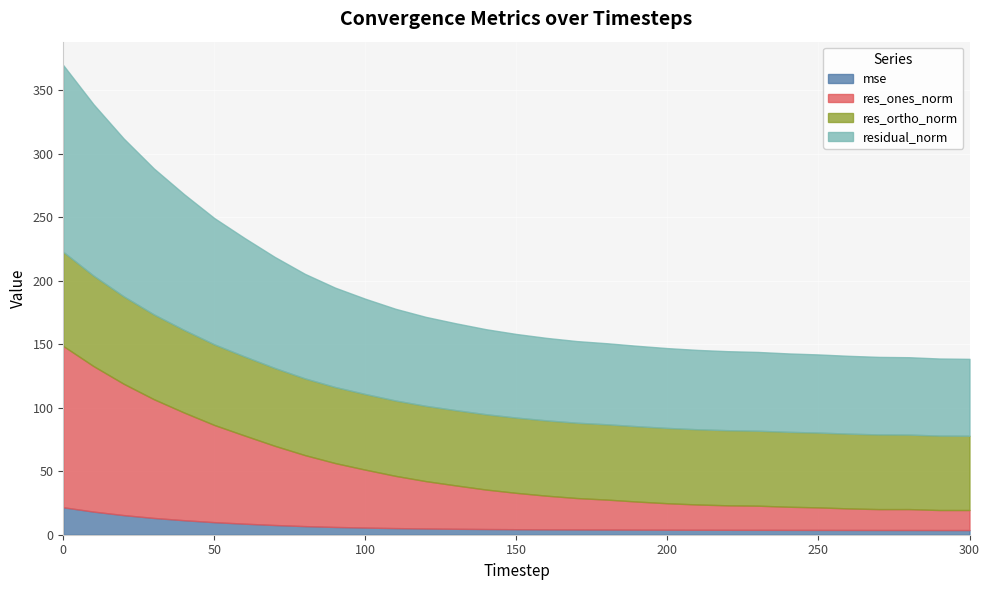

Reading left to right, transcribe all the data shown in this chart.

mse: 0=21.6	10=18.2	20=15.4	30=13.2	40=11.4	50=9.9	60=8.7	70=7.6	80=6.8	90=6.1	100=5.6	110=5.2	120=4.9	130=4.7	140=4.5	150=4.3	160=4.2	170=4.1	180=4.1	190=4.0	200=4.0	210=3.9	220=3.9	230=3.8	240=3.8	250=3.8	260=3.8	270=3.7	280=3.7	290=3.7	300=3.7
res_ones_norm: 0=127.0	10=114.6	20=103.4	30=93.5	40=84.8	50=76.5	60=69.4	70=62.4	80=55.9	90=50.3	100=45.6	110=41.1	120=37.3	130=34.1	140=31.1	150=28.6	160=26.5	170=24.8	180=23.6	190=22.1	200=20.8	210=19.9	220=19.3	230=19.0	240=18.2	250=17.7	260=17.0	270=16.4	280=16.5	290=15.8	300=15.8
res_ortho_norm: 0=74.1	10=71.3	20=68.9	30=66.8	40=65.1	50=63.5	60=62.3	70=61.3	80=60.4	90=59.9	100=59.6	110=59.4	120=59.3	130=59.3	140=59.3	150=59.3	160=59.3	170=59.3	180=59.3	190=59.3	200=59.3	210=59.2	220=59.2	230=59.0	240=59.0	250=58.9	260=58.9	270=58.8	280=58.7	290=58.6	300=58.5
residual_norm: 0=147.0	10=134.9	20=124.3	30=114.9	40=106.9	50=99.4	60=93.3	70=87.4	80=82.3	90=78.2	100=75.0	110=72.2	120=70.0	130=68.4	140=66.9	150=65.8	160=65.0	170=64.3	180=63.8	190=63.3	200=62.9	210=62.5	220=62.2	230=62.0	240=61.7	250=61.5	260=61.3	270=61.1	280=60.9	290=60.7	300=60.6